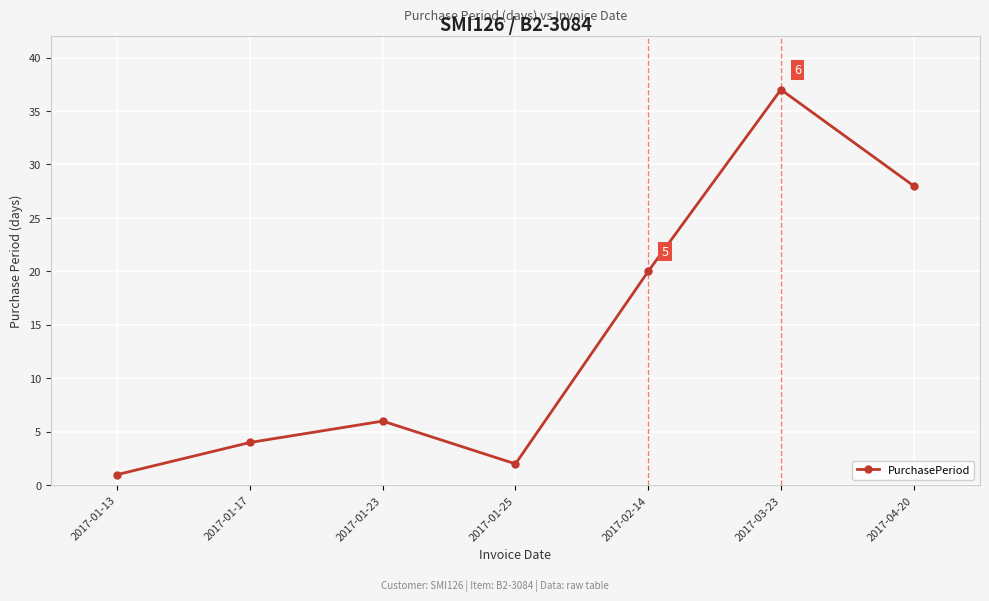

How many lines are shown in the chart?

1